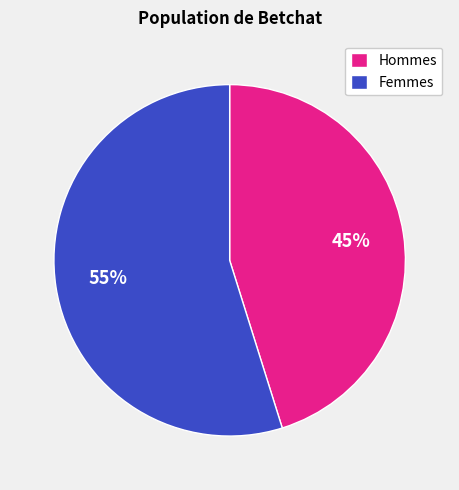

Is it true that Hommes is 35% of the pie?

False